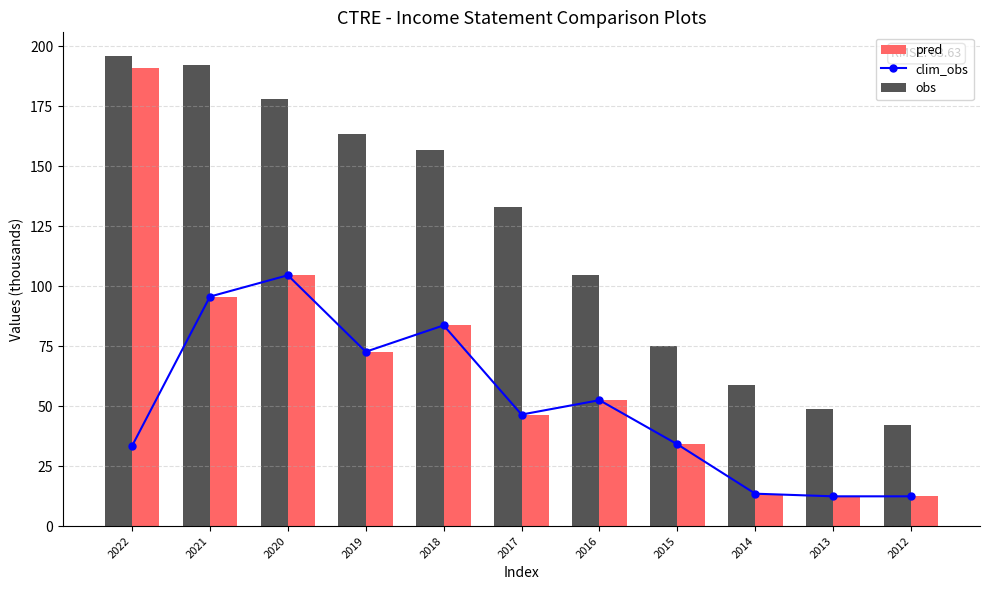

The pred series shows 262.3 at 2022. True or false?

False